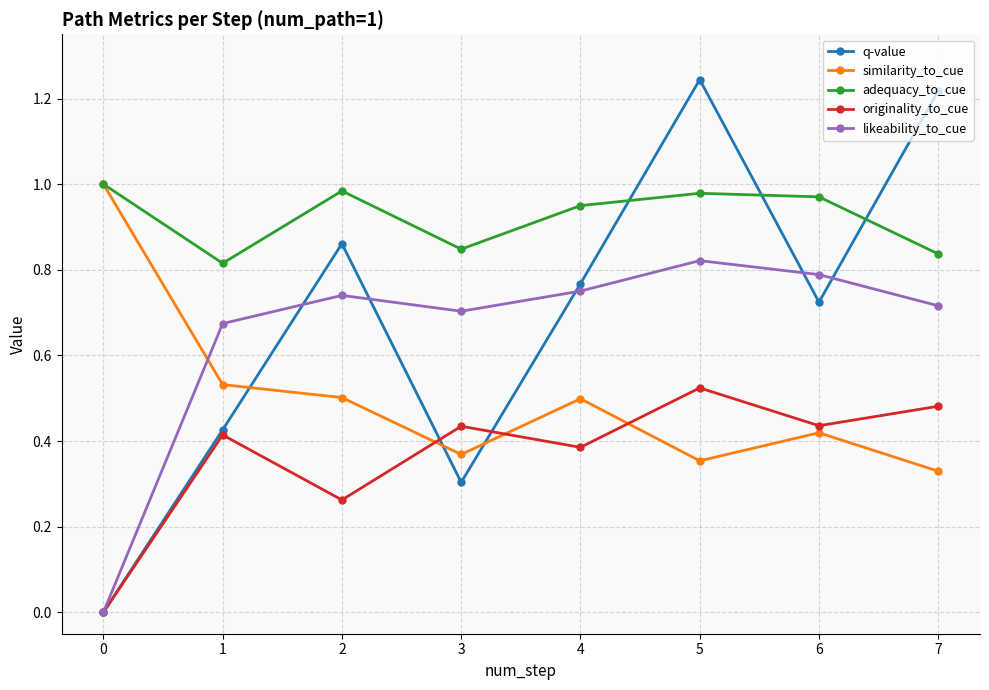

Is it true that adequacy_to_cue equals 0.8 at 1?

True